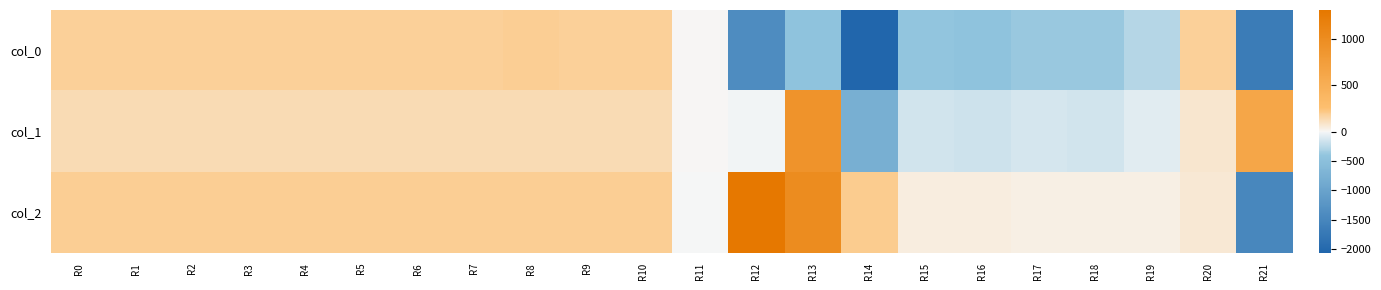

At which category is the sum across all series the highest?

R13